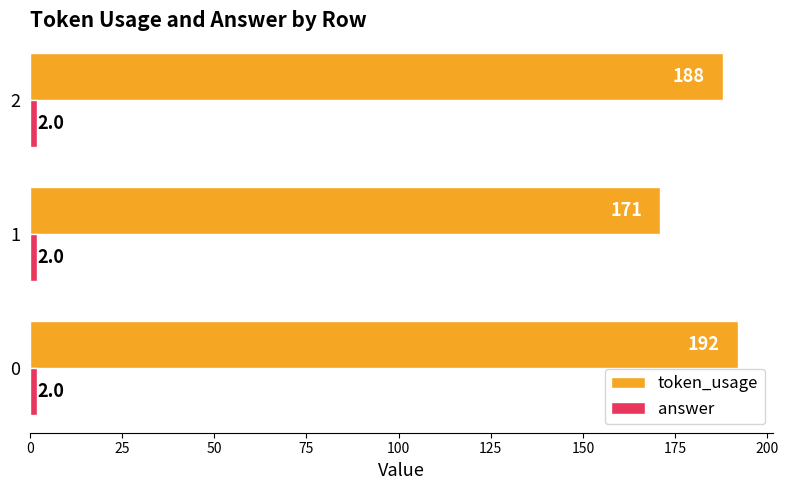

What is the difference between the highest and lowest values at 1?

169